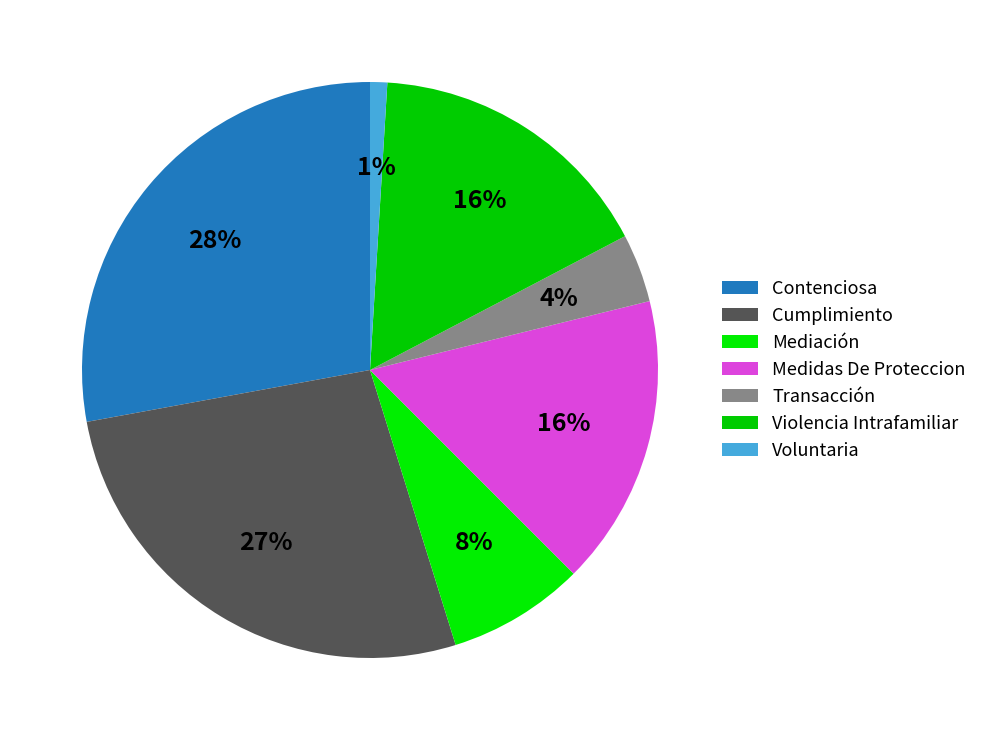

To the nearest percent, what is the difference between the largest and smallest slice percentages?

27%